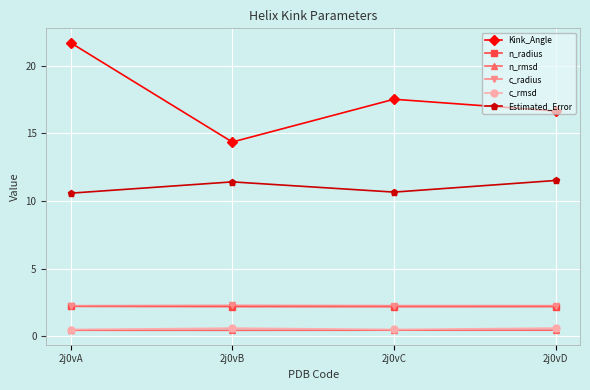

What is the difference between the c_rmsd values at 2j0vC and 2j0vB?

0.1